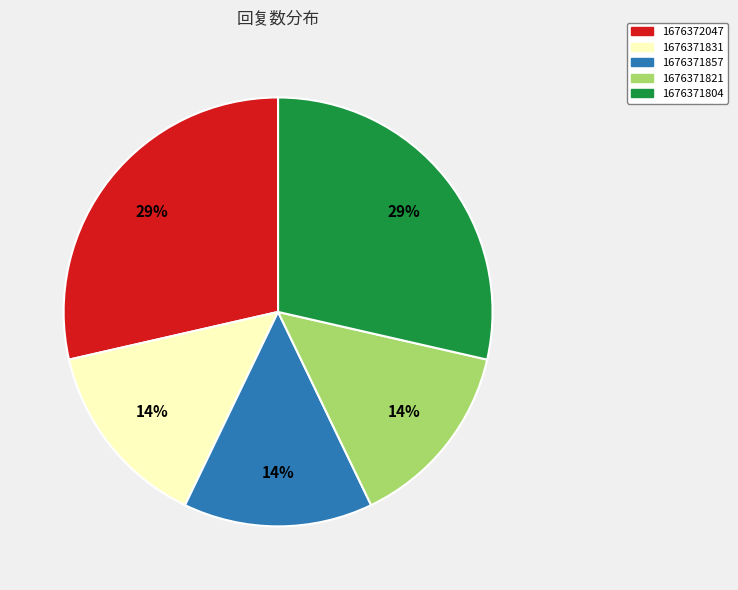

Is there any slice that represents more than half of the pie?

No